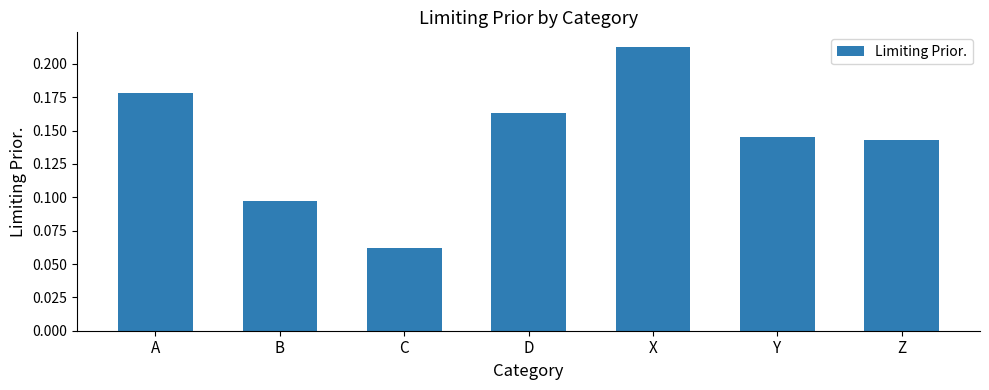

List the labels in order of value, largest first.

X, A, D, Y, Z, B, C